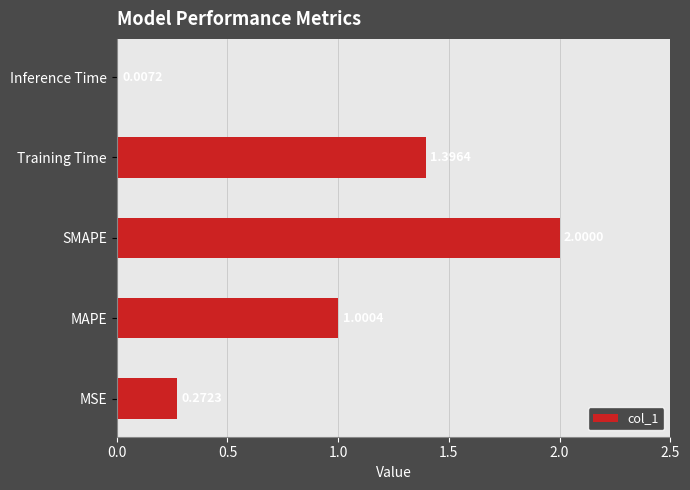

What is the sum of all values?

4.7